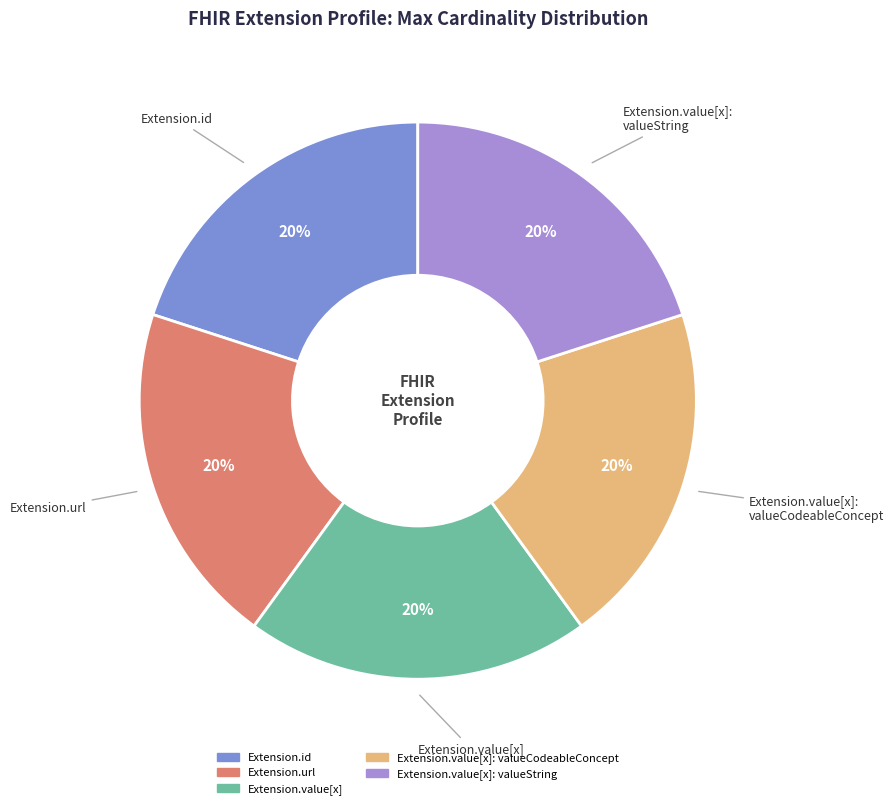

To the nearest percent, what is the average slice percentage?

20%